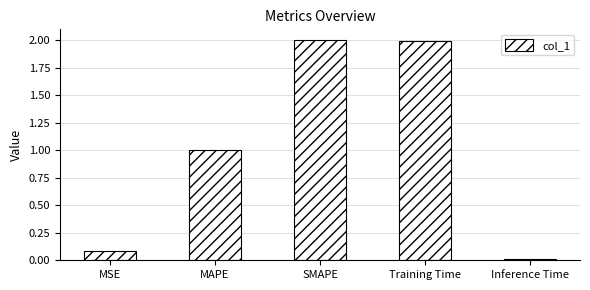

What is the label of the 4th bar from the left?

Training Time